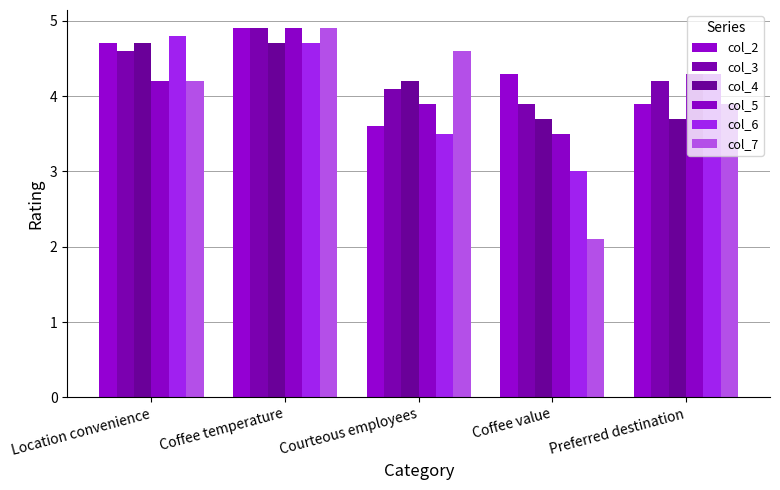

Reading left to right, what are all the values shown in this chart?

col_2: 4.7	4.9	3.6	4.3	3.9
col_3: 4.6	4.9	4.1	3.9	4.2
col_4: 4.7	4.7	4.2	3.7	3.7
col_5: 4.2	4.9	3.9	3.5	4.3
col_6: 4.8	4.7	3.5	3.0	4.3
col_7: 4.2	4.9	4.6	2.1	3.9